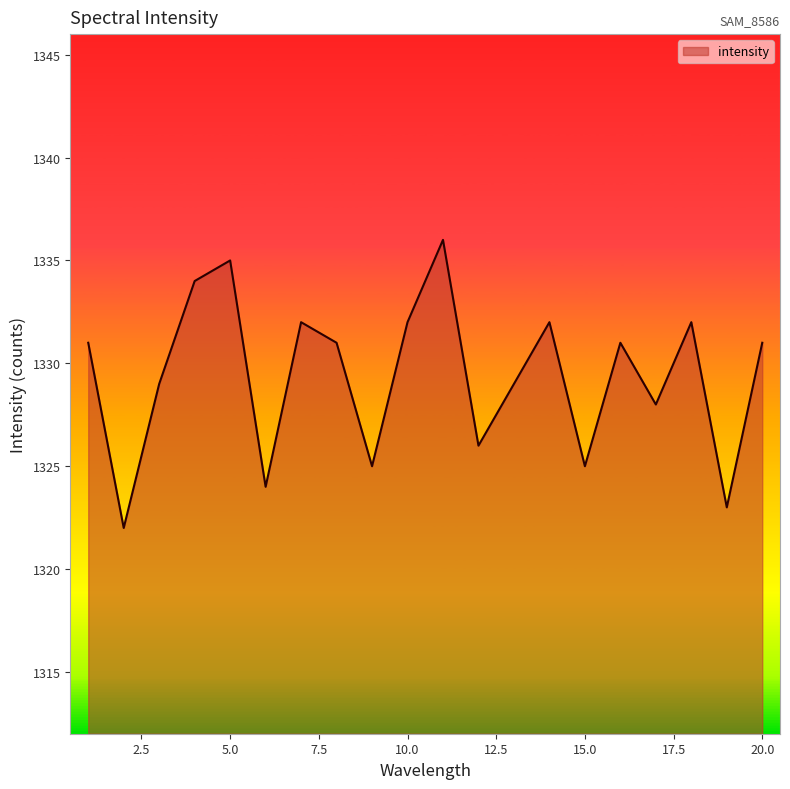

What is the difference between the maximum and minimum values?

14